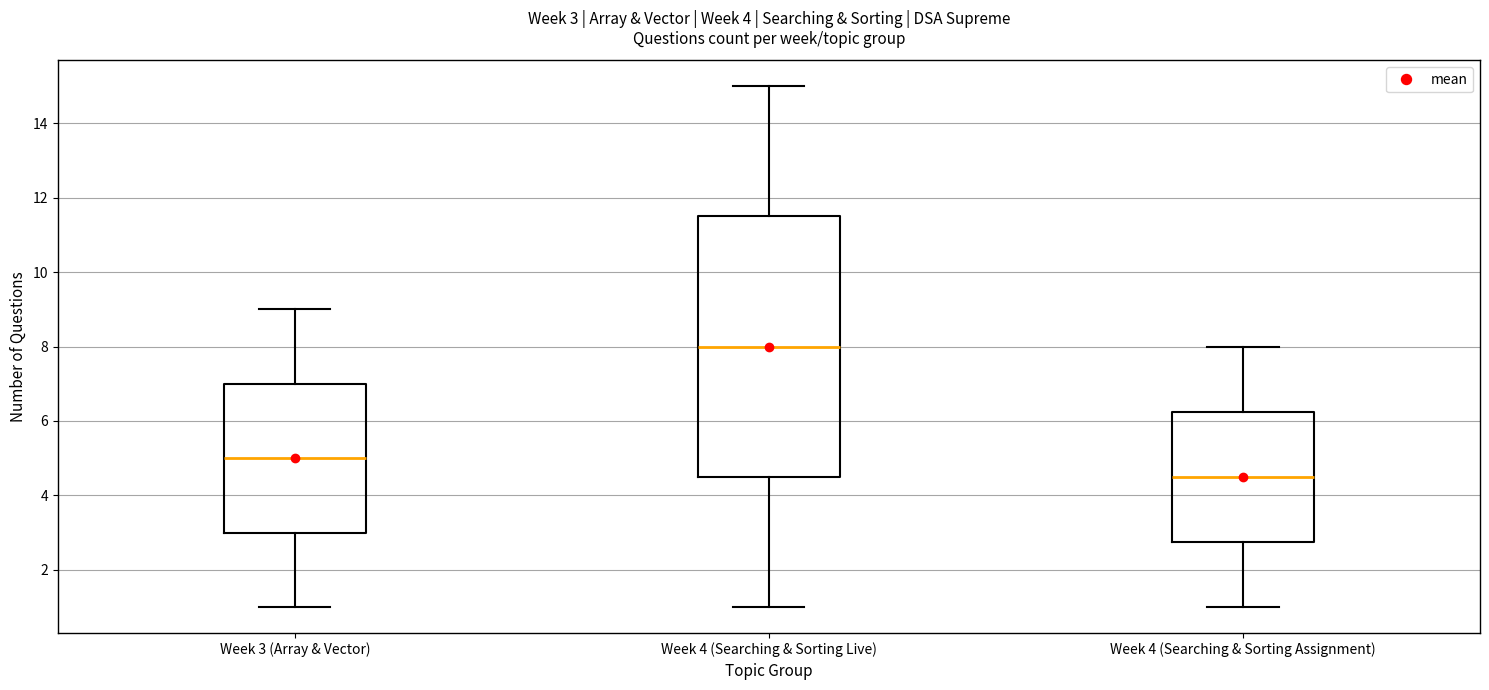

Comparing the boxes themselves (not the whiskers), which one is the tallest?

Week 4 (Searching & Sorting Live)